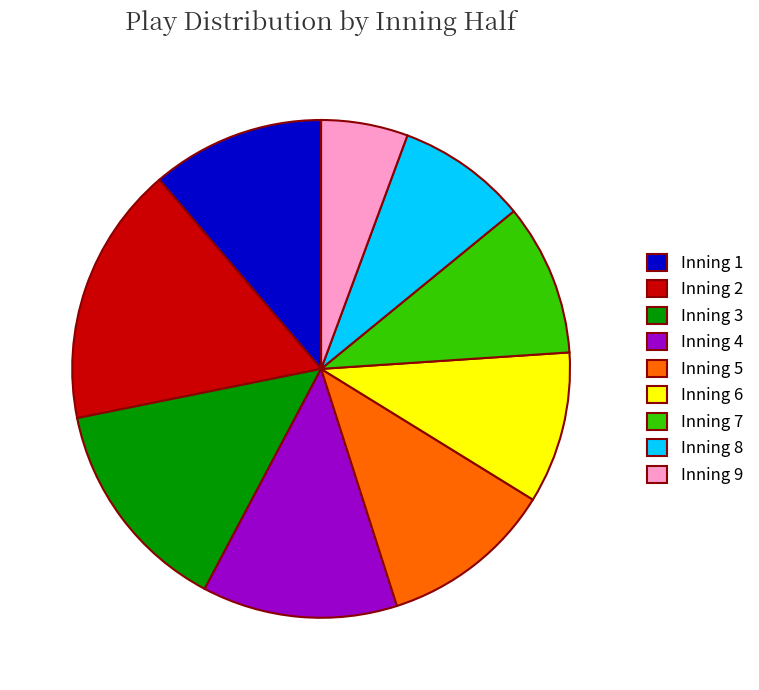

Is the sum of Inning 6 and Inning 8 greater than half?

No